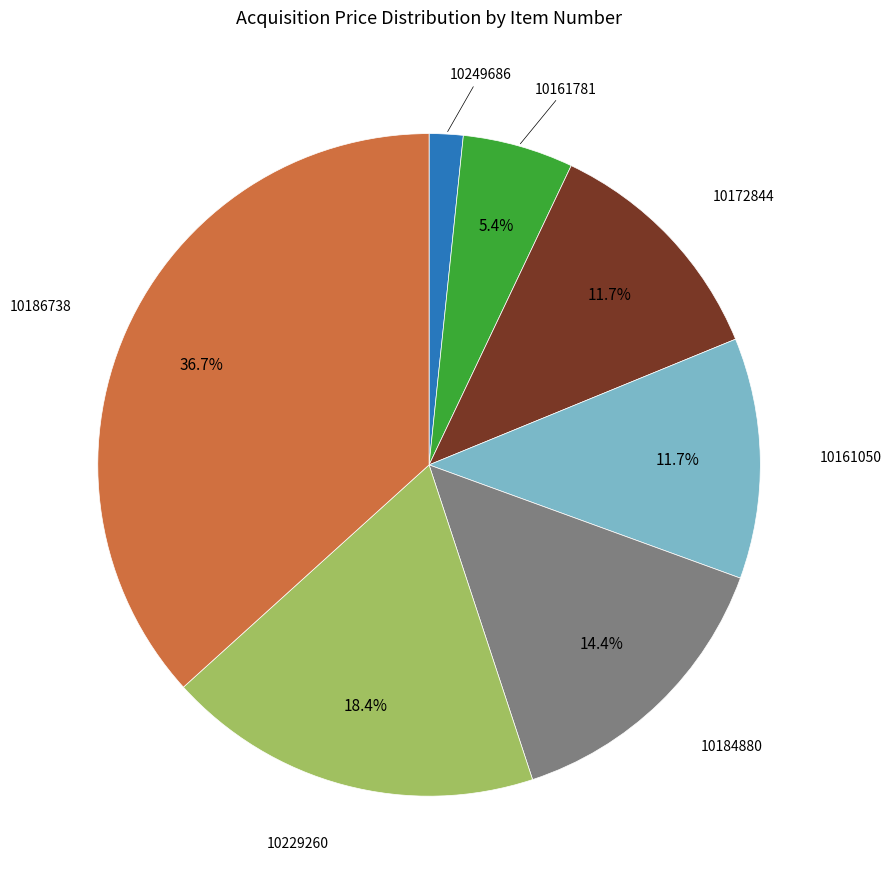

Is there a majority slice in this chart?

No